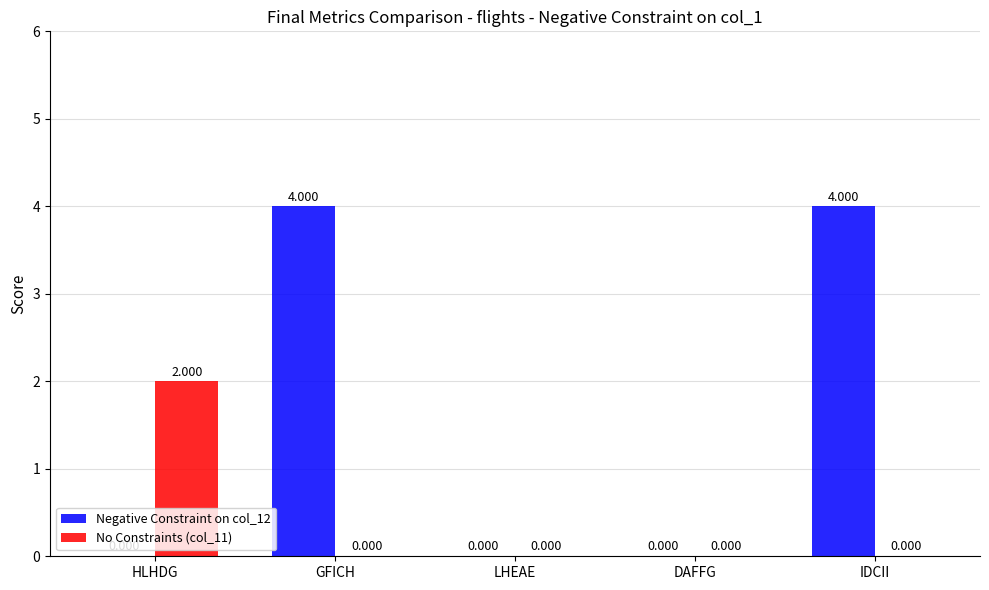

The value of col_11 at DAFFG is 1. True or false?

False